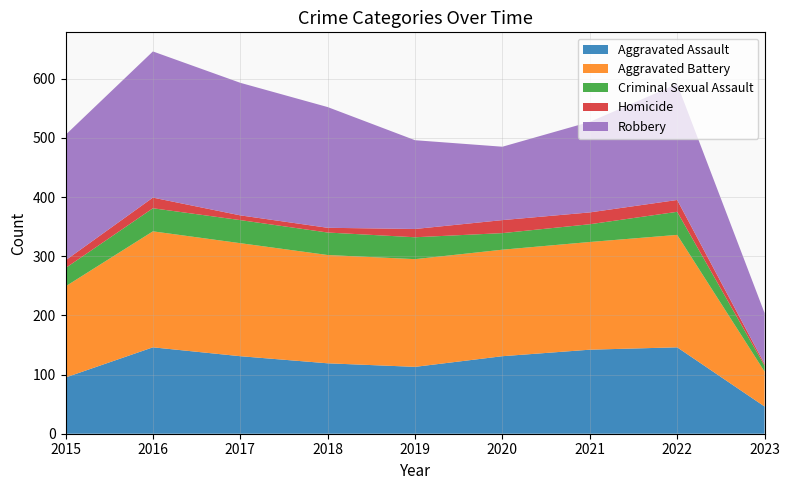

Reading left to right, what are all the values shown in this chart?

Aggravated Assault: 95	146	131	119	113	131	142	146	46
Aggravated Battery: 154	196	191	183	182	180	182	190	59
Criminal Sexual Assault: 31	39	39	38	37	28	30	39	10
Homicide: 13	18	8	8	14	22	20	20	3
Robbery: 212	247	224	204	150	124	153	196	86